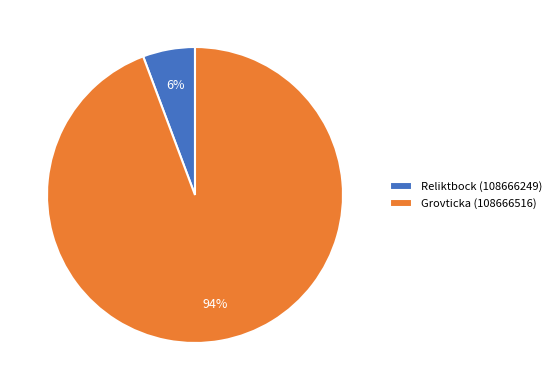

Which category has the smallest portion of the pie?

Reliktbock (108666249)